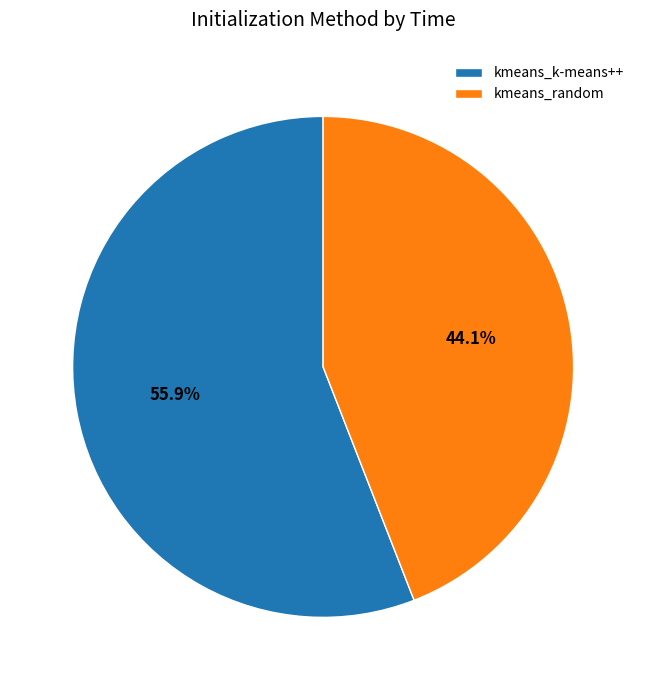

Is kmeans_random the majority of the pie?

No